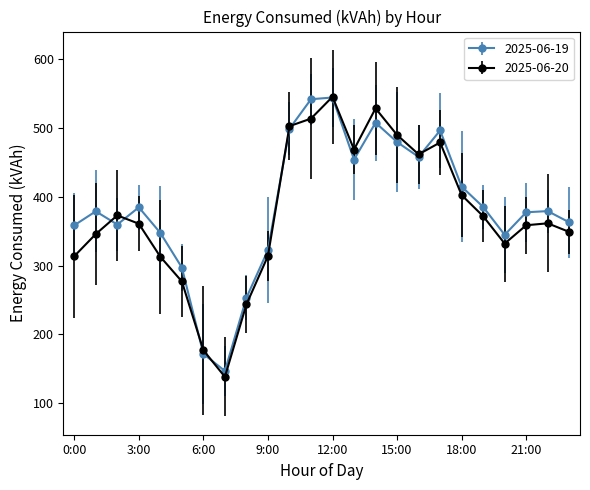

Which series has the largest range (max minus min)?

2025-06-20